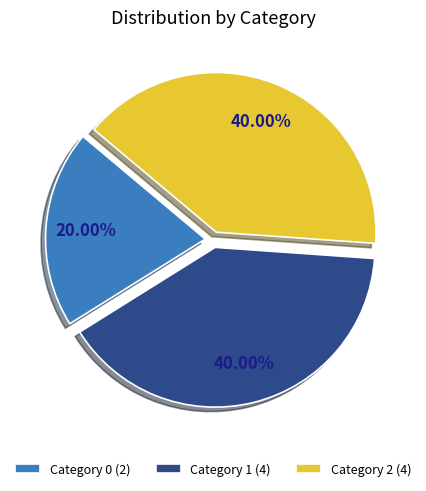

Is there any slice that represents more than half of the pie?

No